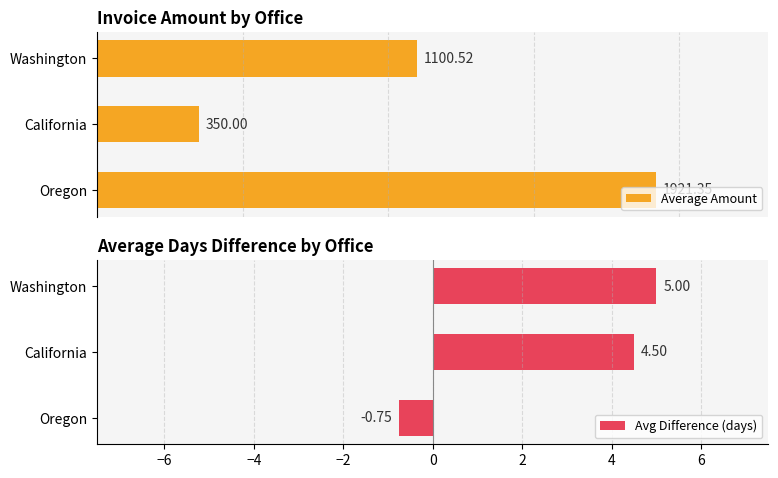

What is the difference between the second highest and minimum values in the Avg Difference (days) series?

5.2